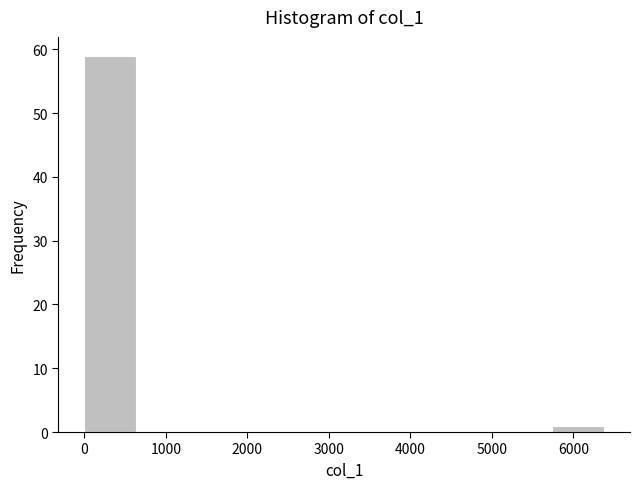

Reading left to right, transcribe this chart: for each bar, give the range it covers on the x-axis and its height. Neither the bar edges nor the heights are printed on the chart, so give them approximately, as read against the axes.

0 to 600: 59
600 to 1300: 0
1300 to 1900: 0
1900 to 2600: 0
2600 to 3200: 0
3200 to 3800: 0
3800 to 4500: 0
4500 to 5100: 0
5100 to 5700: 0
5700 to 6400: 1